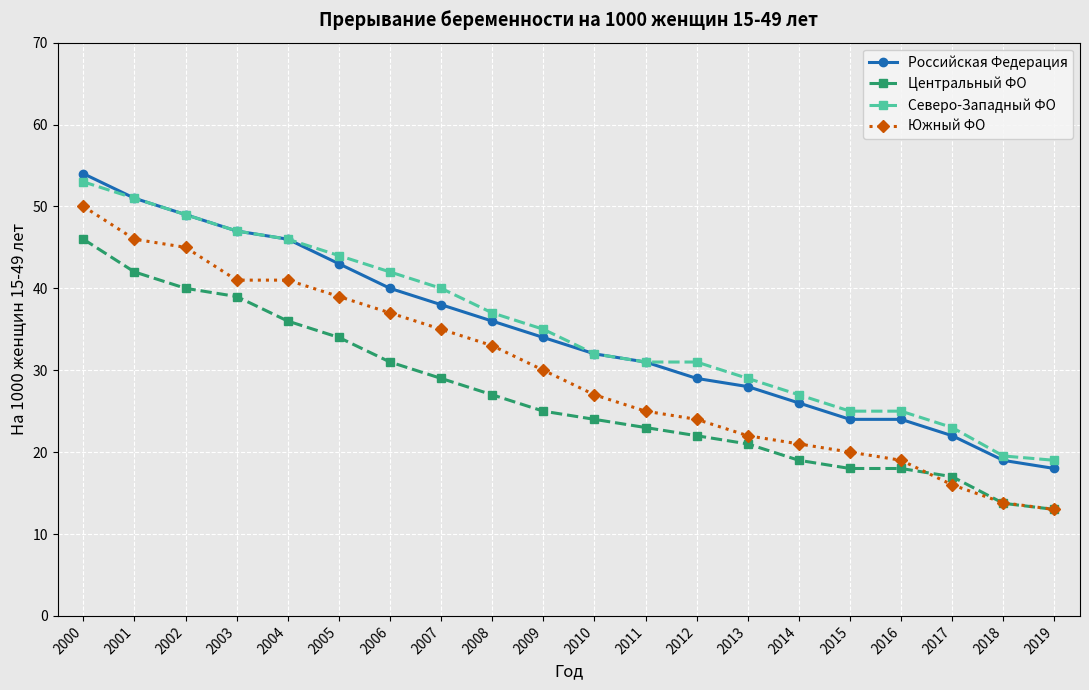

What is the difference between the highest and lowest values at 2018?

5.8